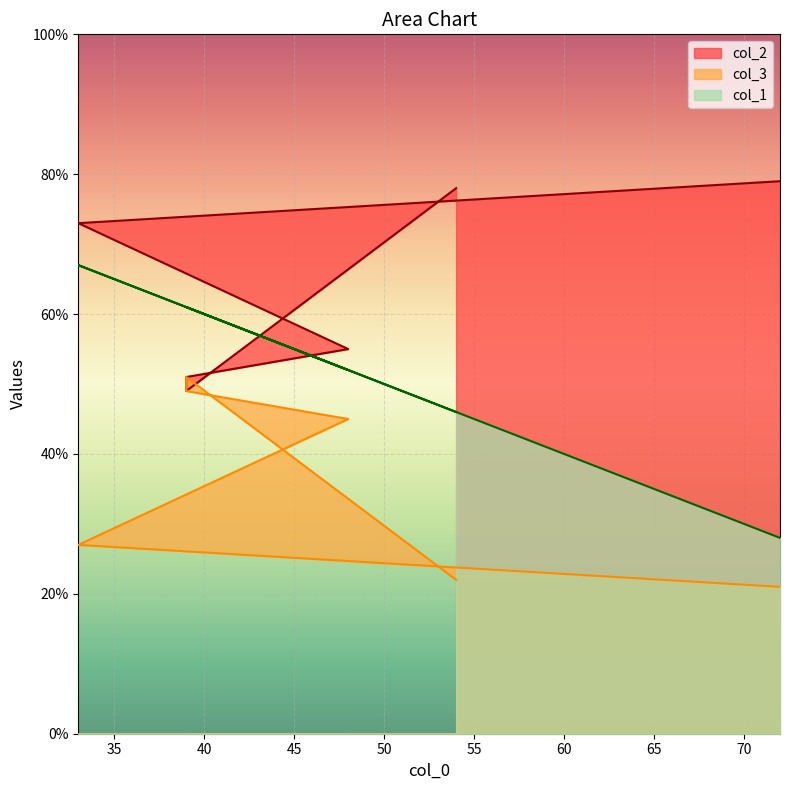

List the series in order of their peak value, lowest first.

col_3, col_1, col_2